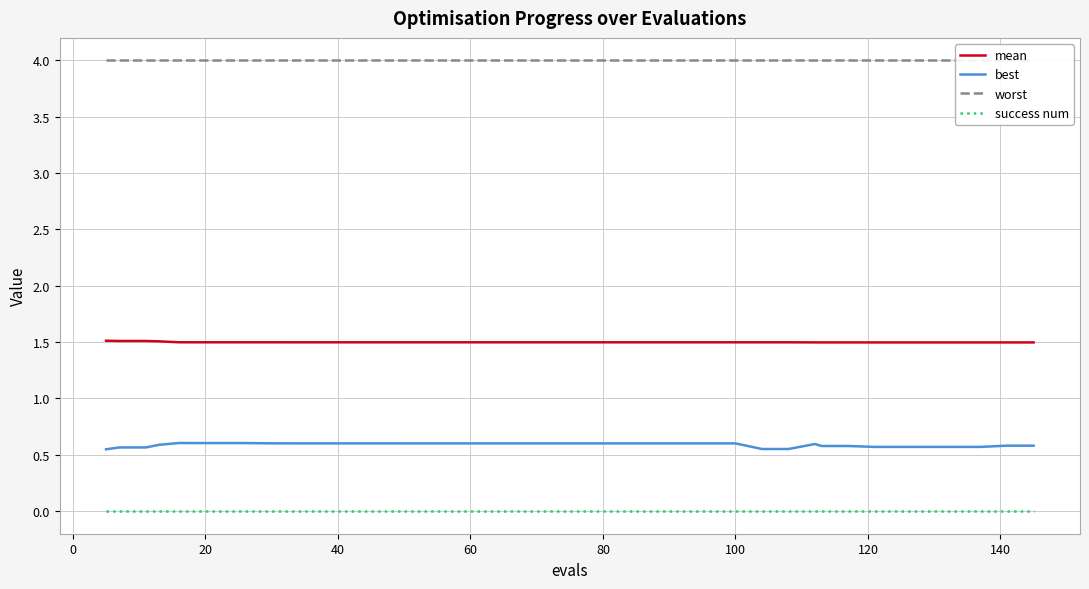

True or false: mean and success num intersect in this chart.

False